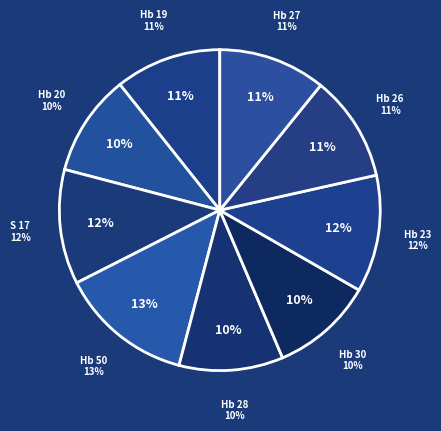

Does any single category account for the majority?

No